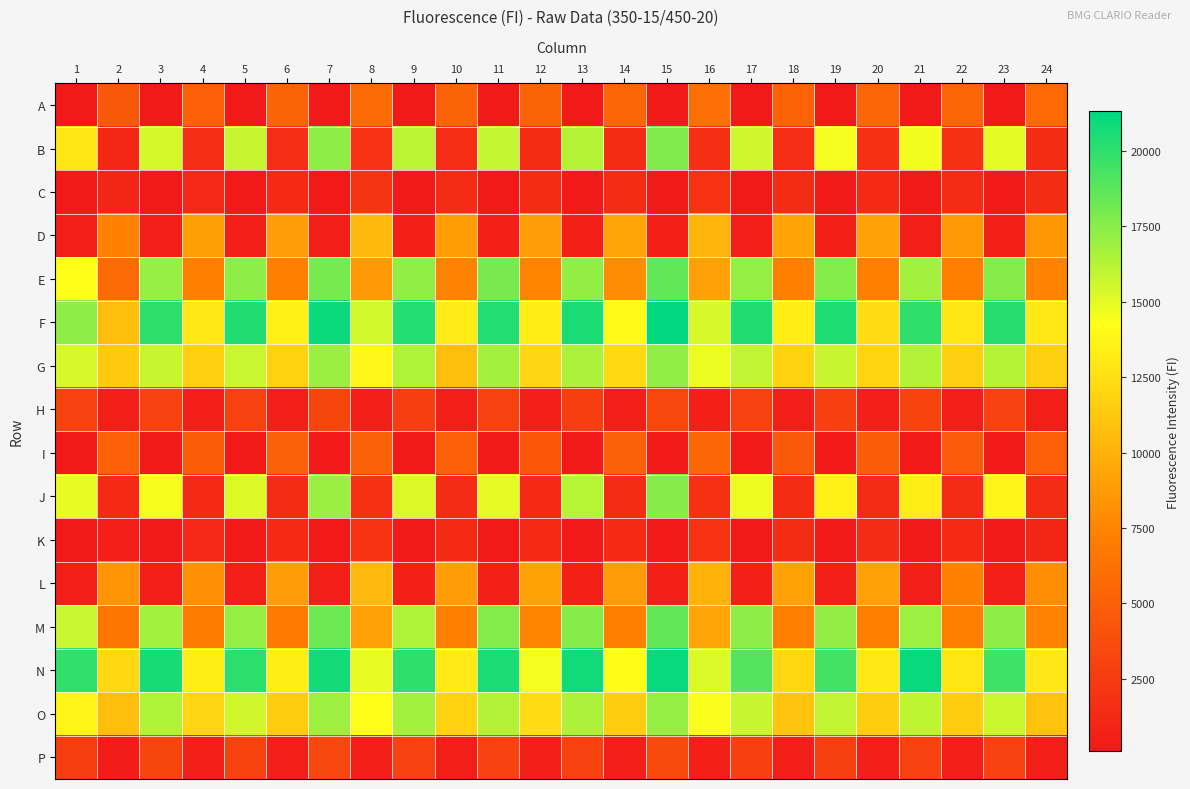

Reading right to left, extract all data points from this chart.

A: 24=5694	23=167	22=5394	21=159	20=5421	19=155	18=5279	17=158	16=6046	15=123	14=5534	13=143	12=5311	11=140	10=5206	9=142	8=5711	7=112	6=5339	5=138	4=5073	3=128	2=4538	1=126
B: 24=1472	23=14995	22=1793	21=14620	20=1740	19=14533	18=1515	17=15539	16=1682	15=17723	14=1450	13=16264	12=1450	11=15861	10=1514	9=16064	8=1818	7=17304	6=1554	5=15846	4=1535	3=15419	2=1140	1=12935
C: 24=1397	23=205	22=1381	21=187	20=1349	19=193	18=1419	17=187	16=1928	15=140	14=1470	13=158	12=1399	11=154	10=1369	9=154	8=2023	7=125	6=1349	5=144	4=1261	3=148	2=1031	1=133
D: 24=8542	23=576	22=8686	21=547	20=9007	19=580	18=9258	17=550	16=10170	15=611	14=9303	13=608	12=8908	11=585	10=8827	9=571	8=10427	7=551	6=8895	5=546	4=8938	3=535	2=7304	1=469
E: 24=7387	23=17564	22=7113	21=16768	20=7219	19=17644	18=7248	17=17156	16=8996	15=18598	14=7934	13=17234	12=7497	11=17952	10=7435	9=17292	8=8664	7=17966	6=7252	5=17324	4=7276	3=17092	2=5722	1=14198
F: 24=13030	23=20220	22=12811	21=20027	20=12385	19=20454	18=13272	17=20388	16=15339	15=21315	14=13903	13=20591	12=13242	11=20324	10=13176	9=20293	8=15487	7=20998	6=13501	5=20369	4=12950	3=20000	2=10591	1=17338
G: 24=11679	23=16263	22=11644	21=16349	20=11925	19=15766	18=11832	17=15942	16=14788	15=17296	14=12156	13=16476	12=11971	11=16759	10=10699	9=16438	8=13833	7=17017	6=11786	5=15751	4=11658	3=15783	2=11286	1=15328
H: 24=494	23=2881	22=477	21=3055	20=467	19=2792	18=481	17=2889	16=594	15=3327	14=494	13=2649	12=497	11=2901	10=538	9=2700	8=561	7=3159	6=500	5=2961	4=486	3=2888	2=484	1=2900
I: 24=4961	23=169	22=4656	21=168	20=4867	19=164	18=4559	17=163	16=5454	15=138	14=5123	13=160	12=4455	11=149	10=5076	9=145	8=5138	7=115	6=5087	5=140	4=4775	3=132	2=5064	1=137
J: 24=1457	23=13706	22=1374	21=13344	20=1374	19=13506	18=1464	17=14703	16=1803	15=17576	14=1424	13=16249	12=1307	11=14936	10=1377	9=15202	8=1790	7=17024	6=1437	5=15171	4=1316	3=14452	2=1284	1=14867
K: 24=1034	23=187	22=1317	21=181	20=1377	19=181	18=1413	17=177	16=1975	15=140	14=1291	13=159	12=1347	11=156	10=1314	9=157	8=1911	7=127	6=1308	5=144	4=1170	3=142	2=531	1=135
L: 24=8002	23=539	22=7301	21=520	20=9018	19=555	18=9102	17=575	16=10083	15=614	14=8806	13=581	12=9106	11=576	10=8870	9=593	8=10300	7=559	6=8865	5=537	4=8142	3=490	2=8337	1=522
M: 24=7393	23=17314	22=7142	21=16993	20=7187	19=17241	18=7076	17=17367	16=9295	15=18581	14=7250	13=17587	12=7542	11=17652	10=7212	9=16451	8=9024	7=18262	6=6913	5=17134	4=7008	3=16840	2=6602	1=15753
N: 24=12994	23=19556	22=12809	21=21095	20=12961	19=19432	18=12070	17=18914	16=15252	15=21093	14=14082	13=20820	12=14538	11=20568	10=13101	9=19975	8=14877	7=20749	6=13349	5=20040	4=13322	3=20642	2=12095	1=19911
O: 24=10936	23=15655	22=11464	21=16036	20=11514	19=15894	18=10999	17=15794	16=14389	15=17138	14=11466	13=16517	12=12403	11=16334	10=11813	9=16819	8=14274	7=16889	6=11452	5=15547	4=12012	3=16452	2=10672	1=13701
P: 24=470	23=2918	22=513	21=2893	20=516	19=2815	18=480	17=2799	16=572	15=3532	14=483	13=2951	12=498	11=3023	10=510	9=3017	8=518	7=3397	6=507	5=3131	4=541	3=3149	2=436	1=2626